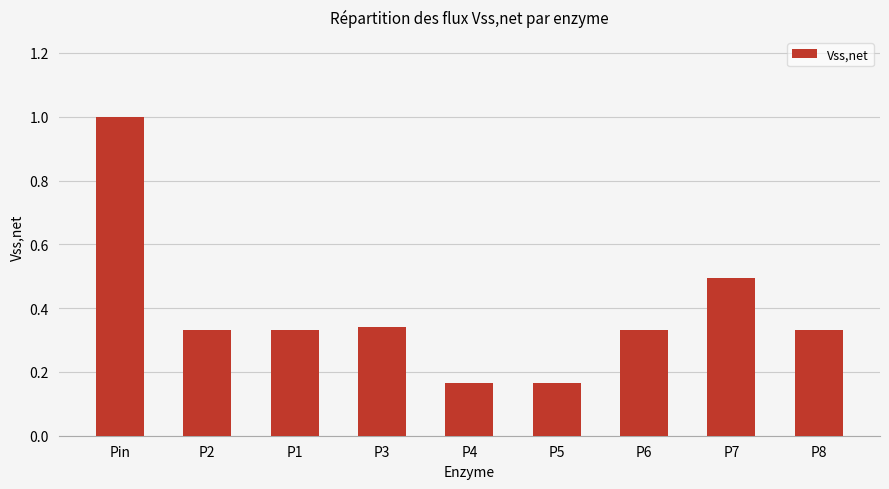

Is it true that the value at P3 is 0.2?

False